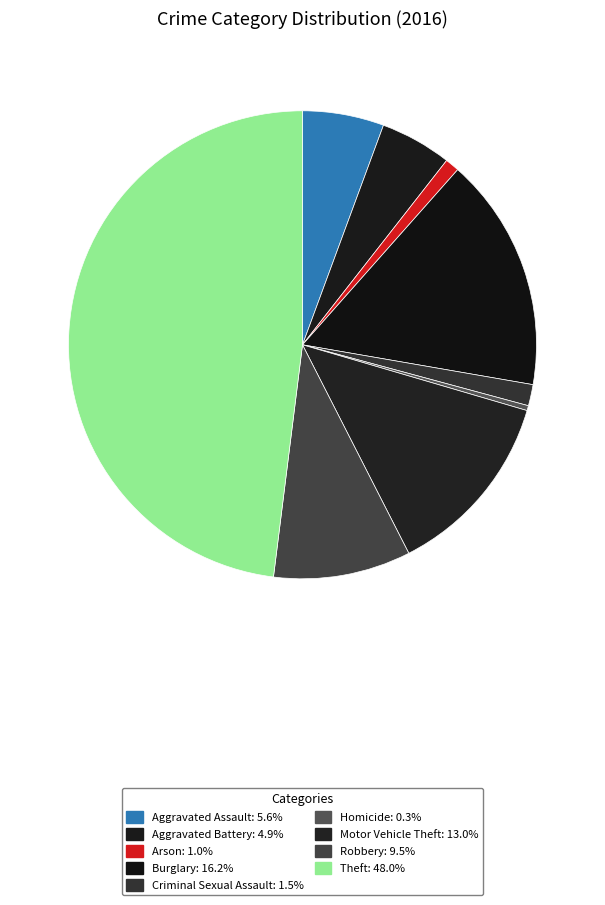

Count the number of slices in the pie.

9